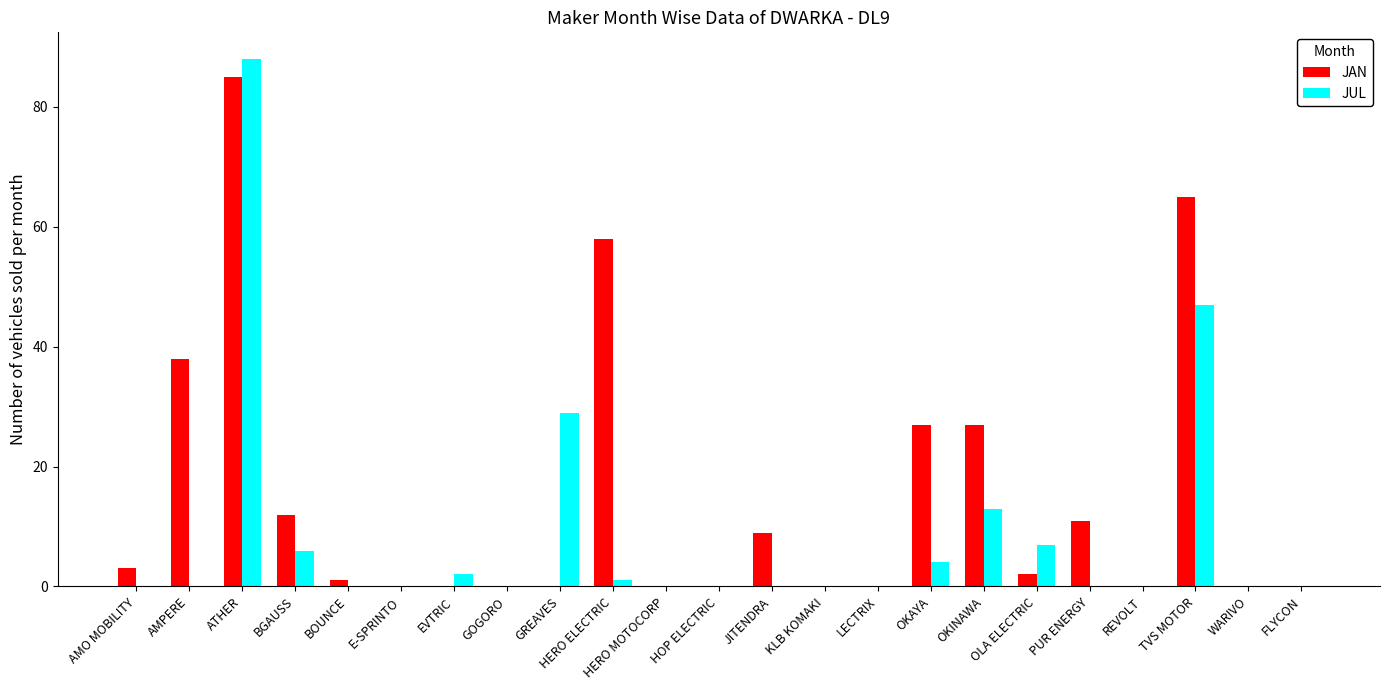

The JUL series shows 88 at ATHER. True or false?

True